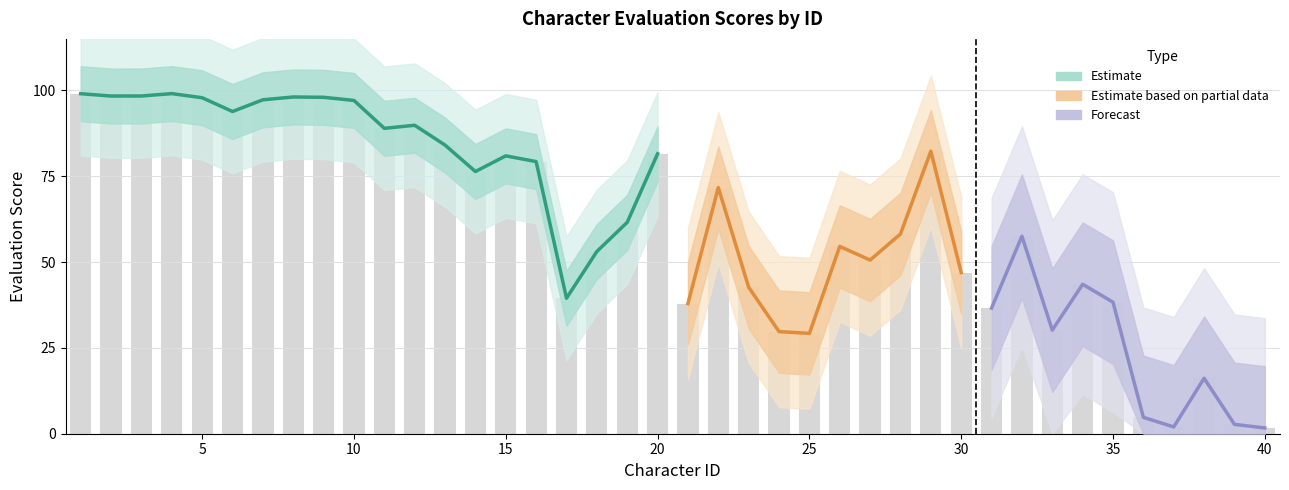

What is the minimum value shown in the chart?

1.7